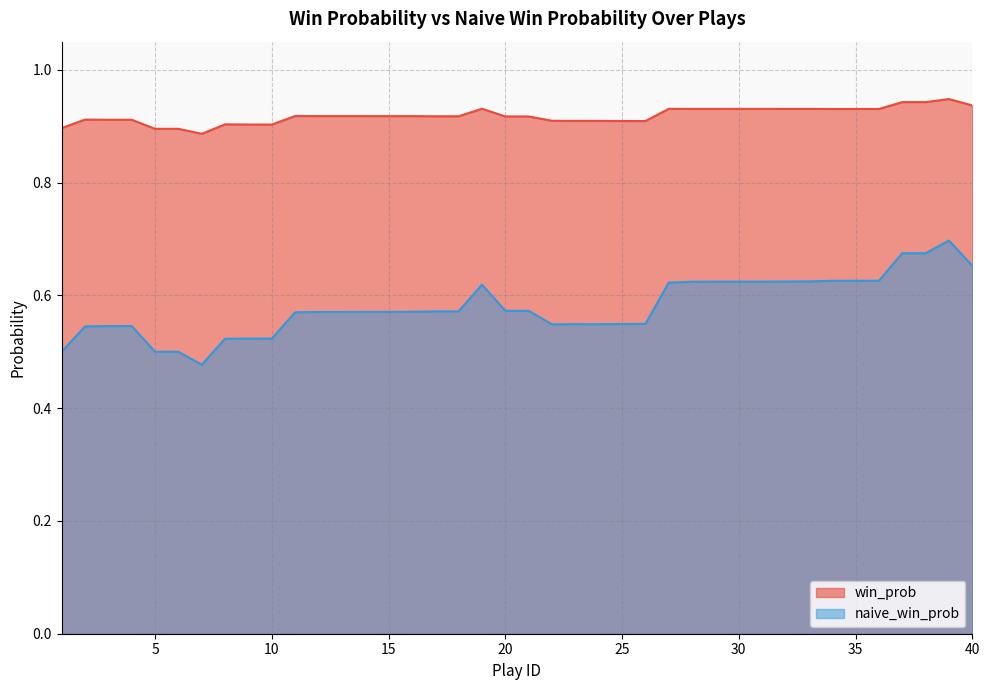

List the labels in order of win_prob value, smallest first.

7, 5, 6, 1, 10, 9, 8, 26, 25, 24, 23, 22, 4, 3, 2, 20, 21, 17, 18, 16, 15, 14, 12, 13, 11, 34, 35, 36, 33, 32, 30, 31, 29, 28, 27, 19, 40, 37, 38, 39